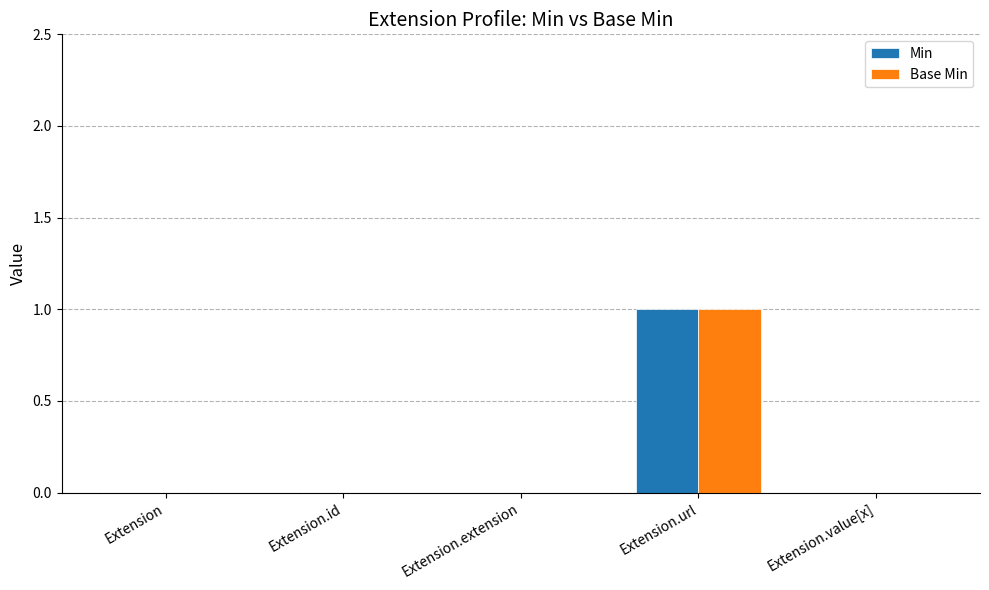

The Min series shows -1 at Extension.value[x]. True or false?

False